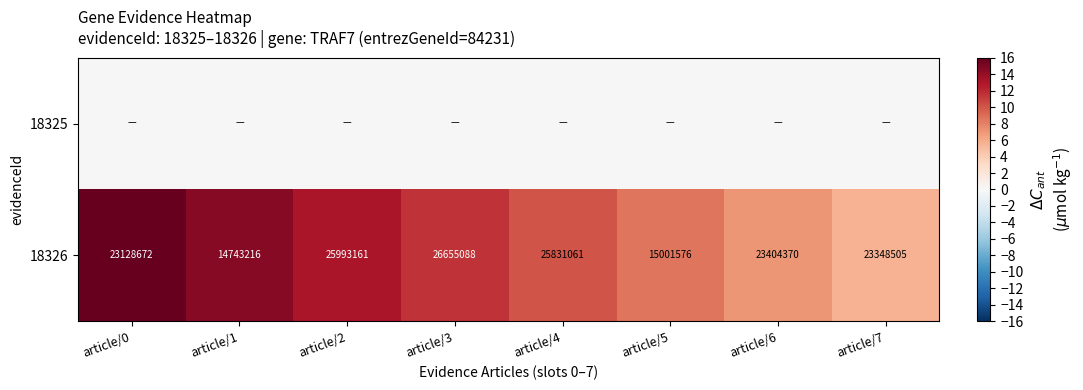

The value of 18326 at article/3 is 16469374. True or false?

False